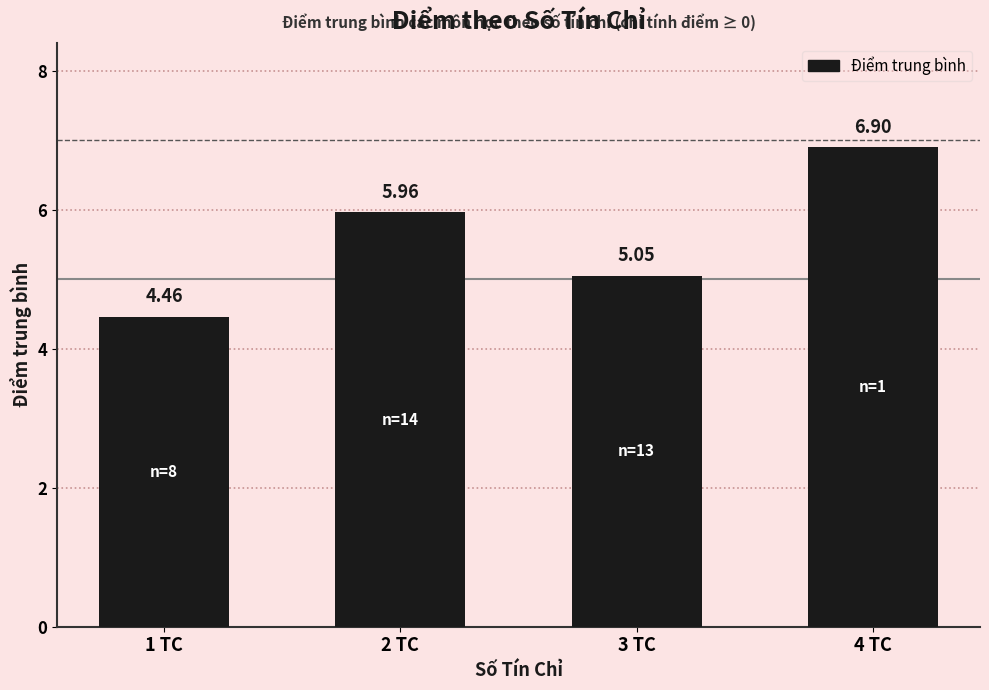

What is the label of the 3rd bar from the right?

2 TC